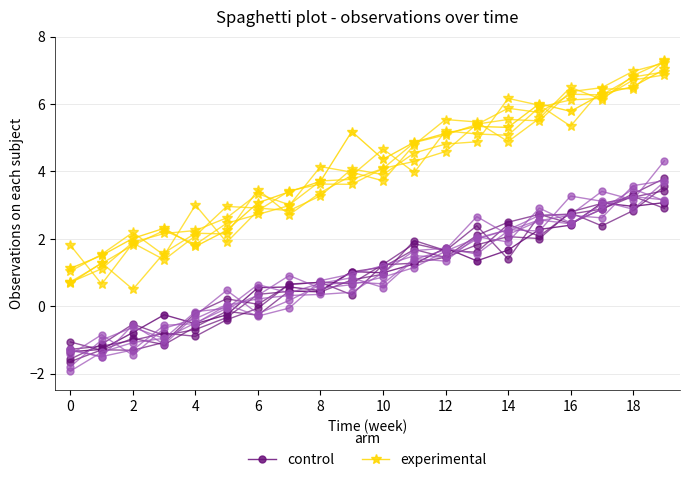

True or false: control and experimental intersect in this chart.

False